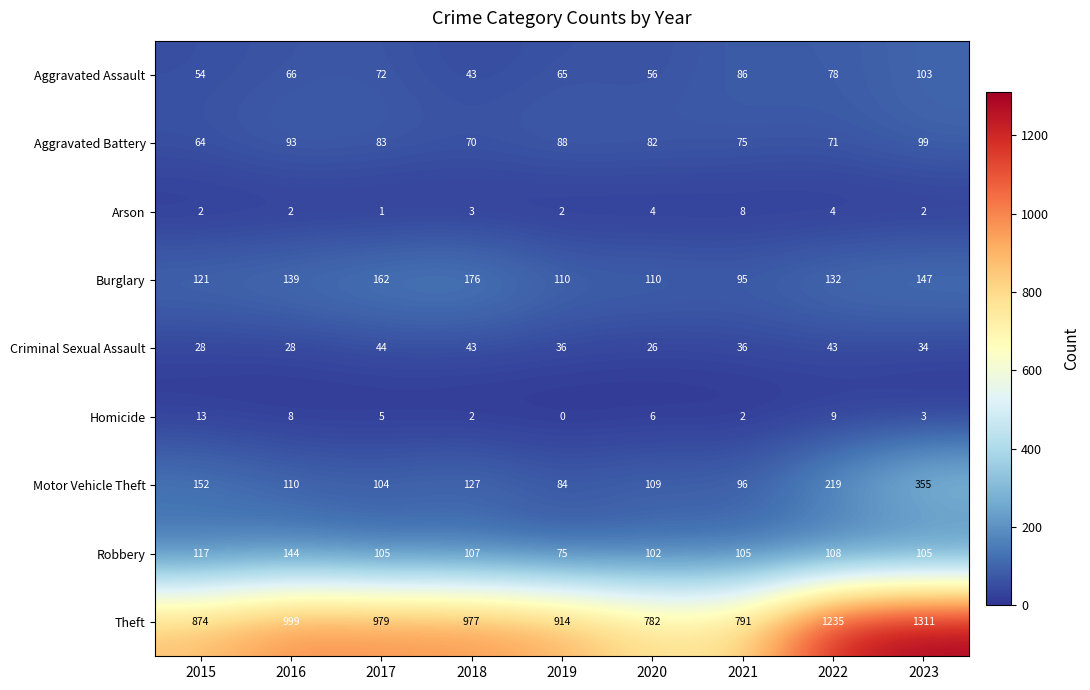

Rank the series by their maximum value, from lowest to highest.

Arson, Homicide, Criminal Sexual Assault, Aggravated Battery, Aggravated Assault, Robbery, Burglary, Motor Vehicle Theft, Theft